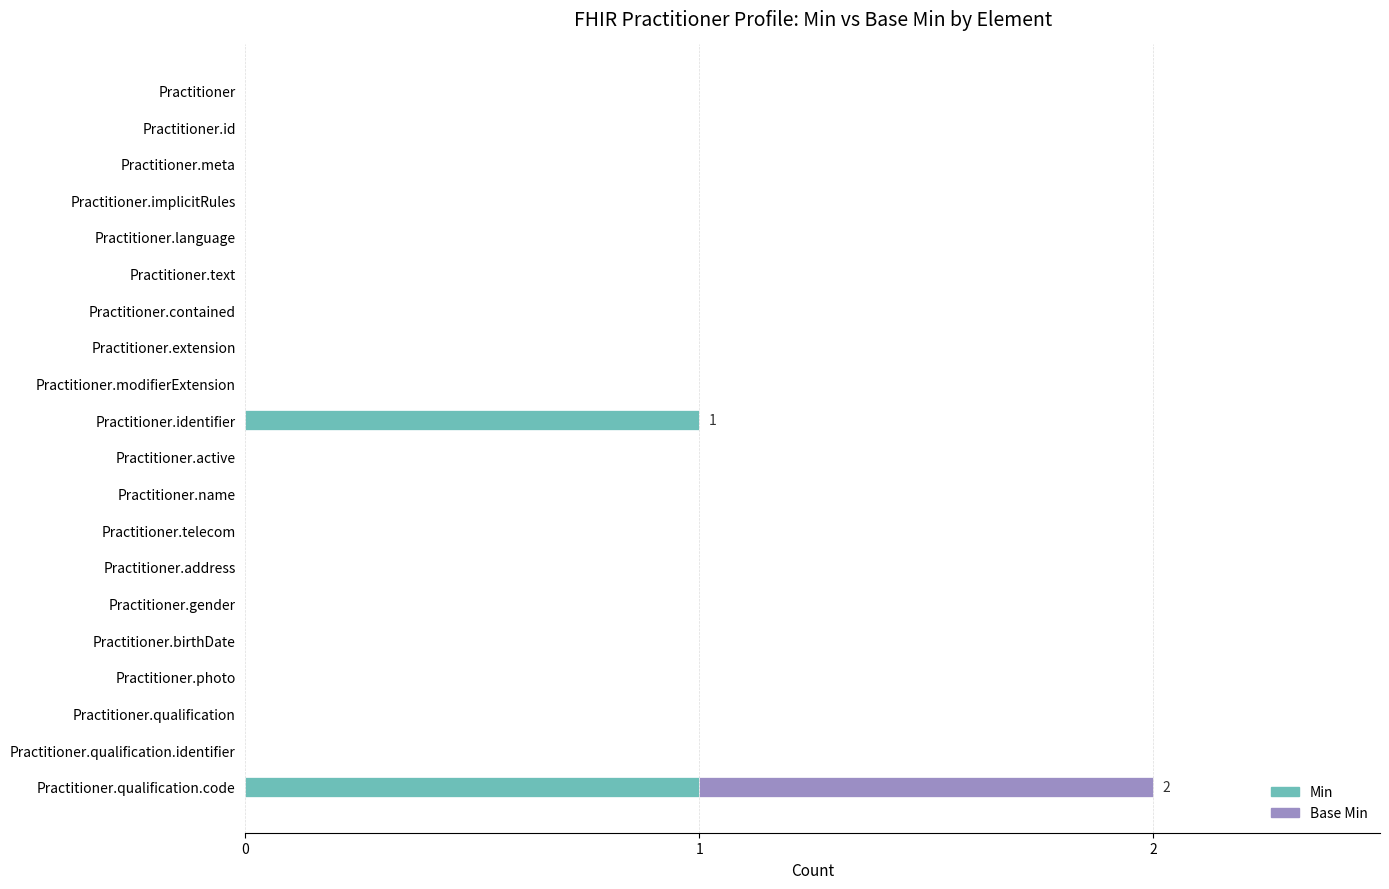

Is it true that Min equals 0 at Practitioner.modifierExtension?

True